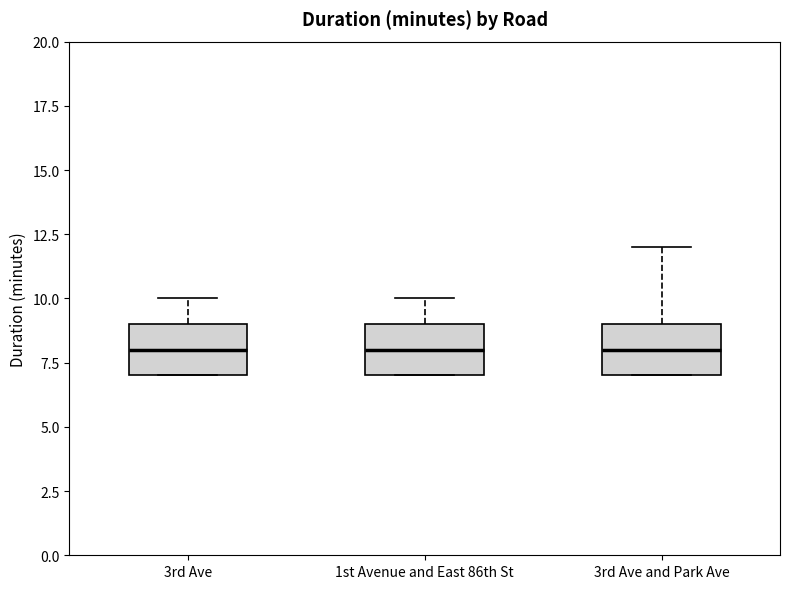

Reading left to right, read every box against the y-axis: the position of its median line, the range the box covers, and the ends of its whiskers. The values are not printed on the chart, so give them approximately, as read against the axis.

3rd Ave: median 8, box 7 to 9, whiskers 7 to 10
1st Avenue and East 86th St: median 8, box 7 to 9, whiskers 7 to 10
3rd Ave and Park Ave: median 8, box 7 to 9, whiskers 7 to 12